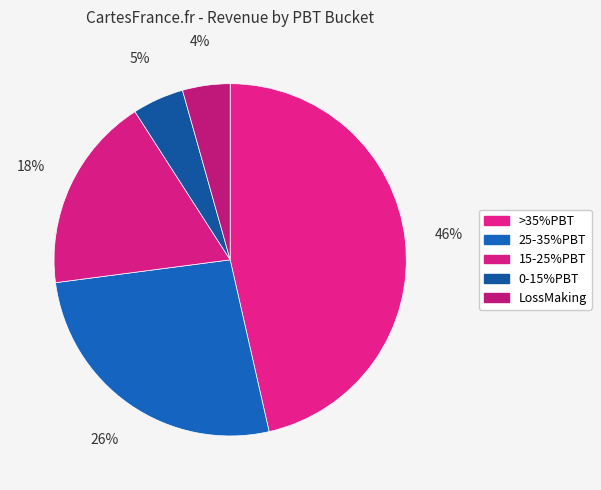

Count the number of slices in the pie.

5